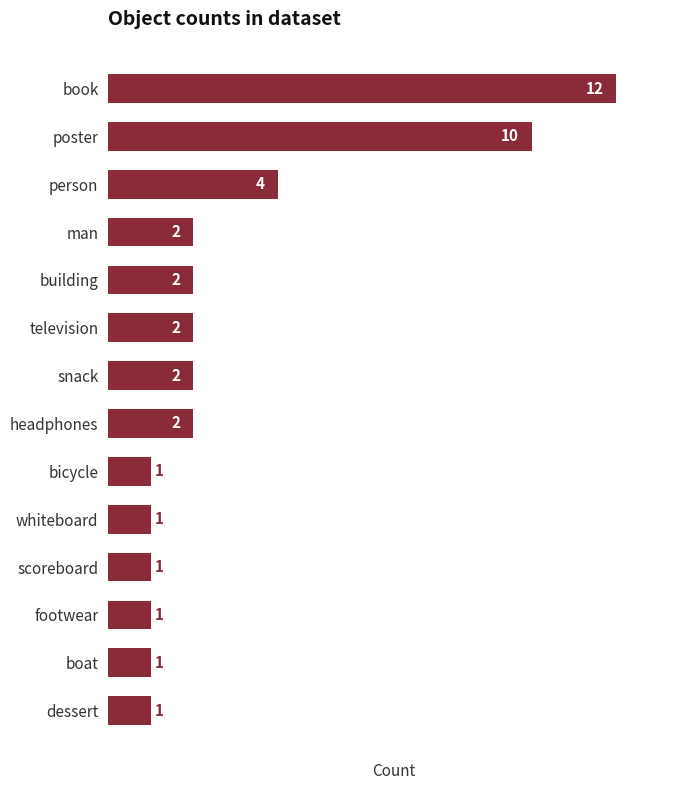

What is the value of the 13th bar from the top?

1